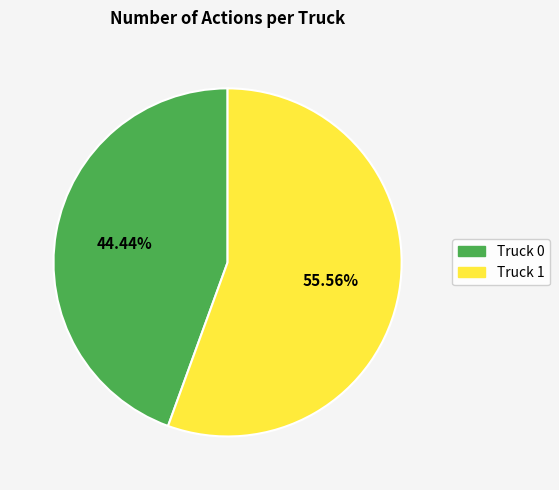

To the nearest percent, what portion does Truck 1 represent?

56%